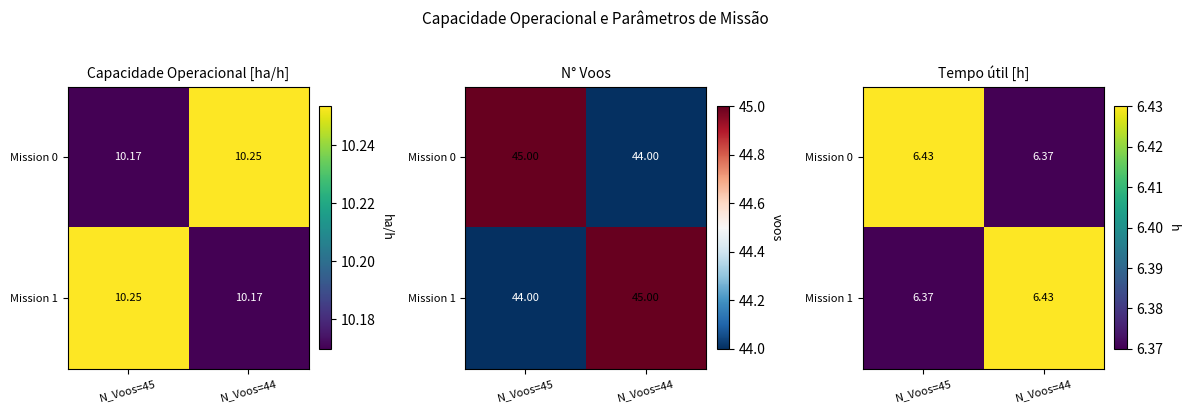

What is the sum of the Mission 1 values at N_Voos=45 and N_Voos=44?

12.8